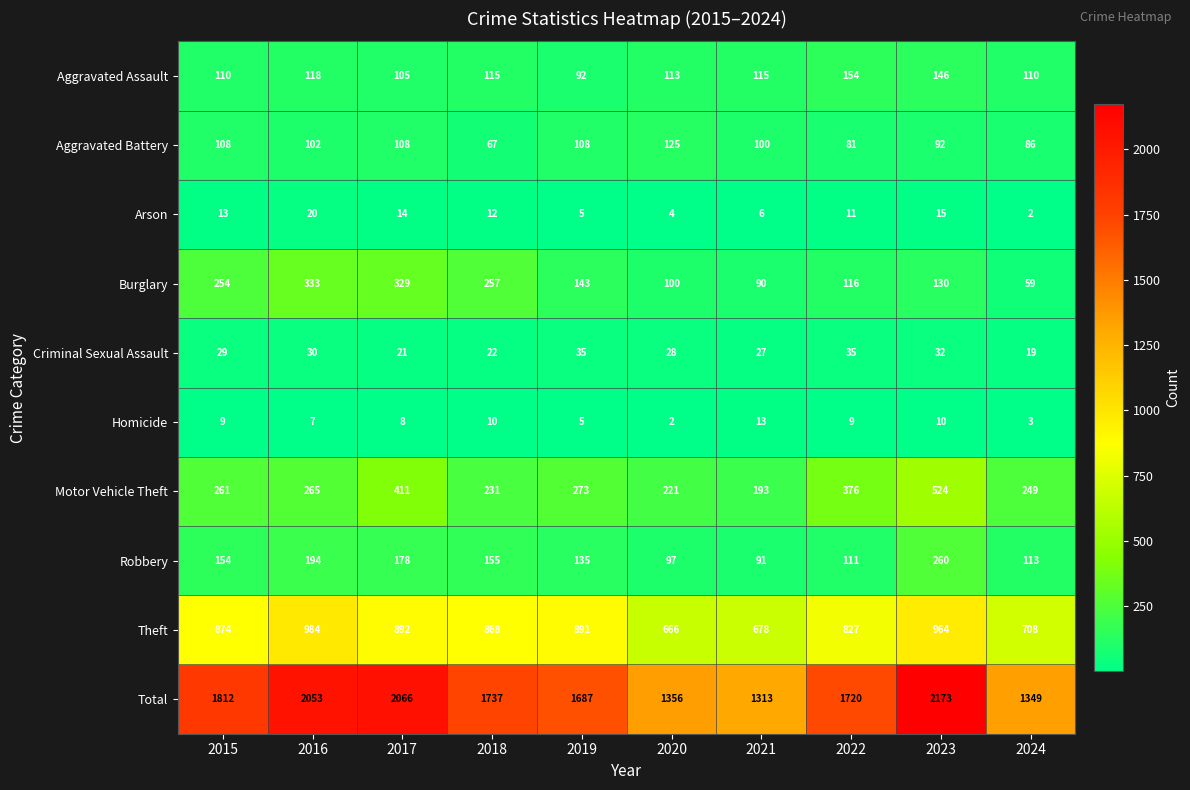

What value does the Aggravated Assault series have at 2019?

92